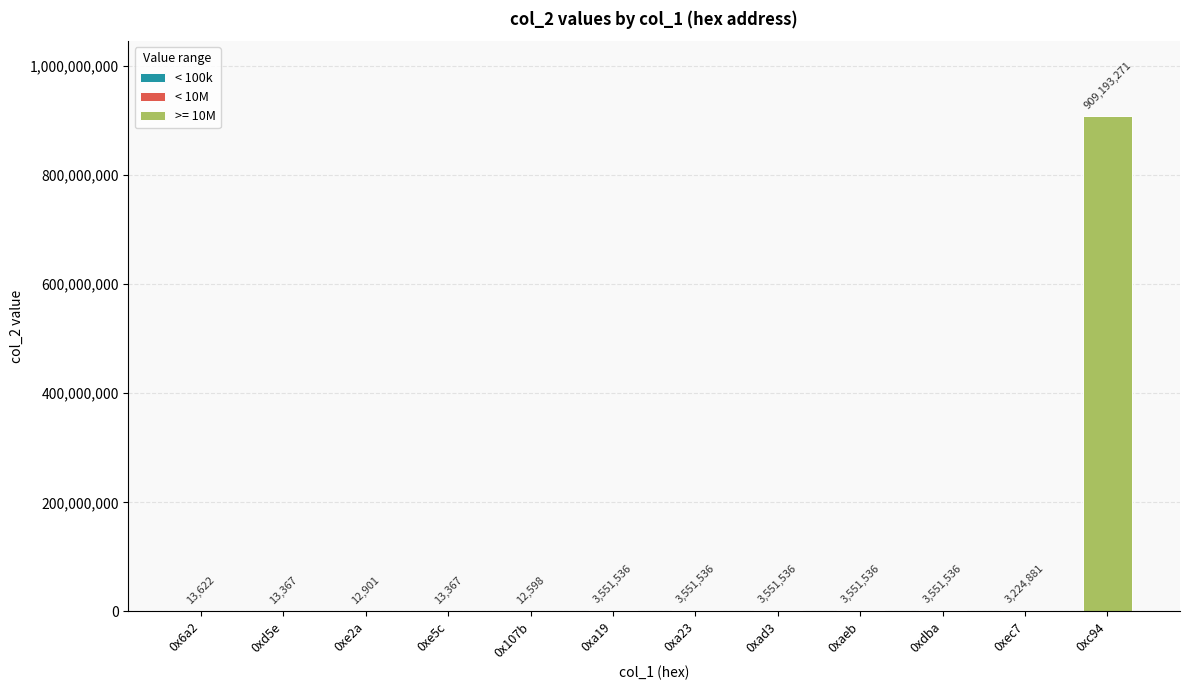

Where does the data first go above 3551536?

0xc94